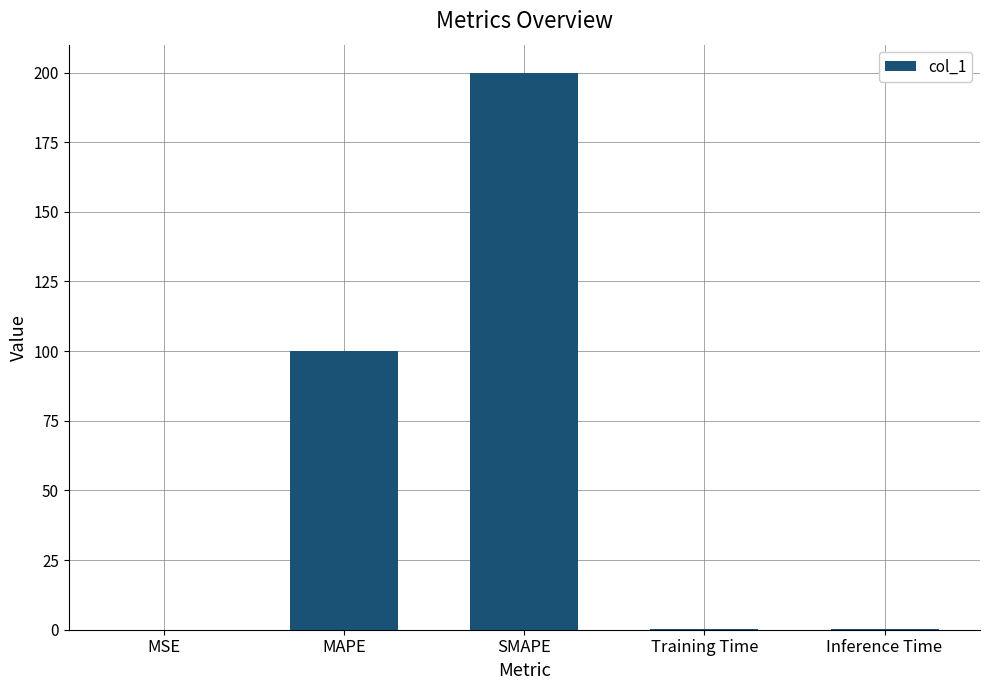

What is the sum of all values?

300.4